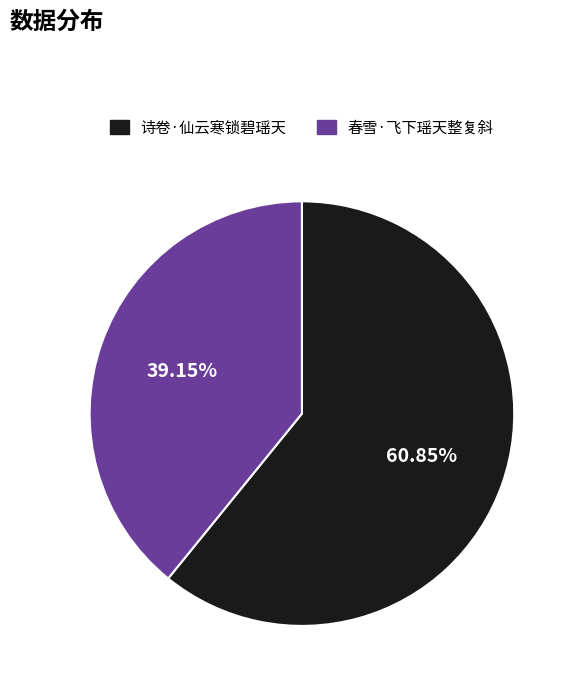

Rank the categories by value from highest to lowest.

诗卷·仙云寒锁碧瑶天, 春雪·飞下瑶天整复斜